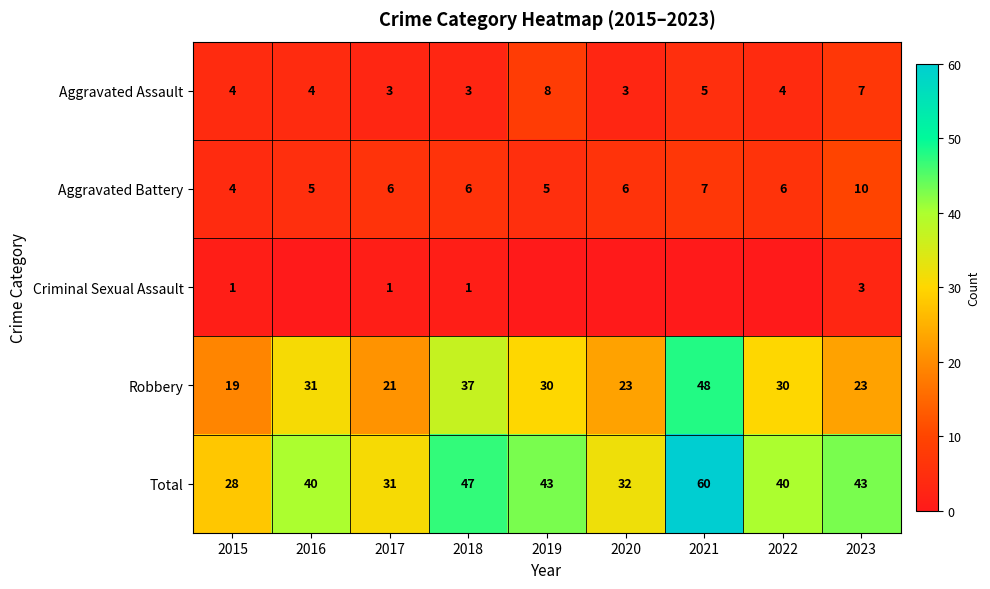

What is the difference between the maximum and minimum values in the Robbery series?

29